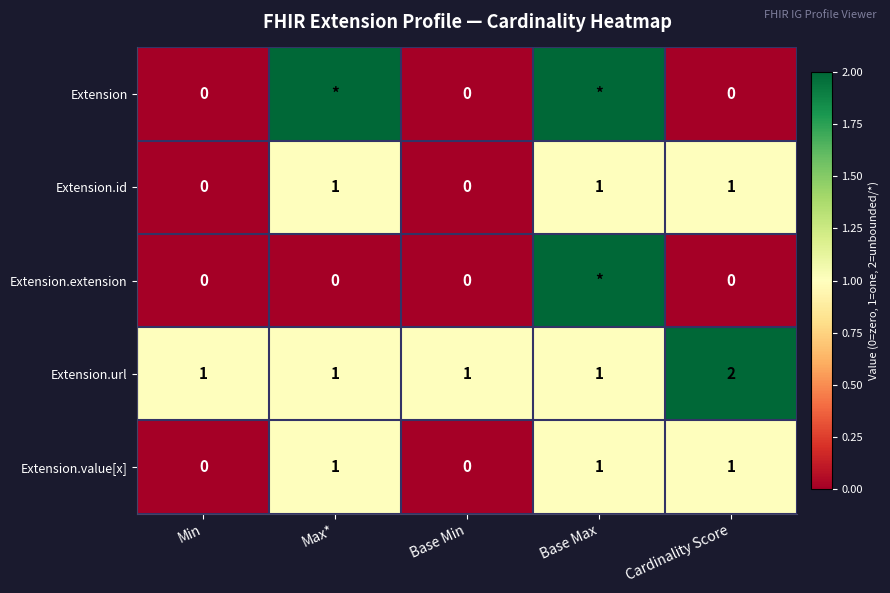

True or false: Extension.url has a value of 1 at Base Max.

True